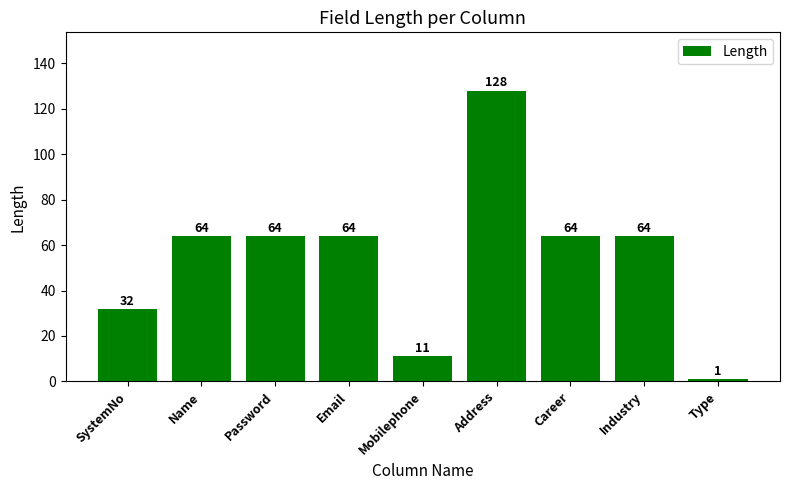

At which category does the chart reach its peak across all series?

Address